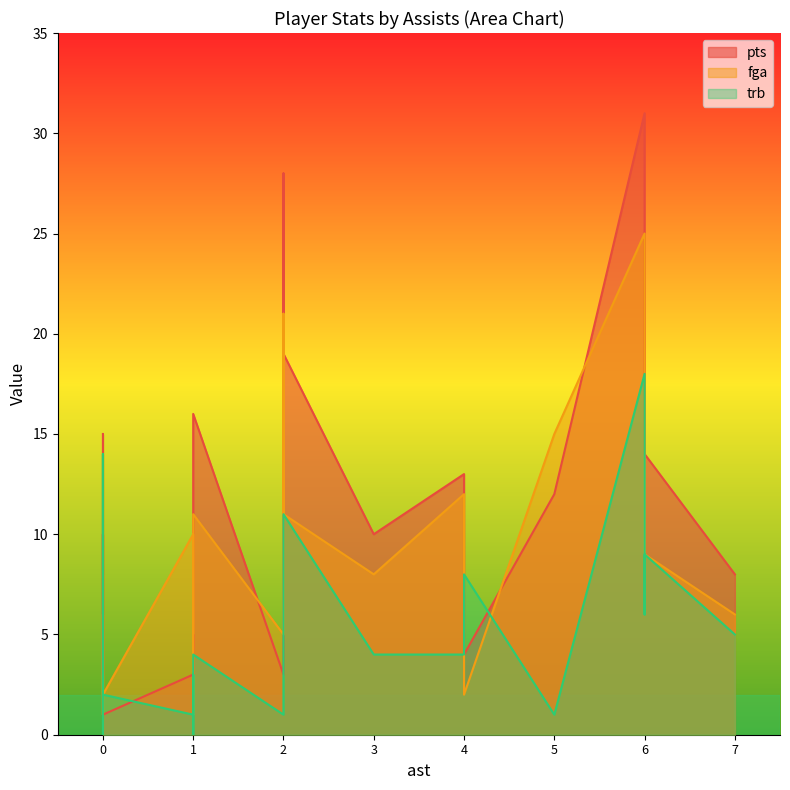

Which series changed the most between 0 and 1?

pts